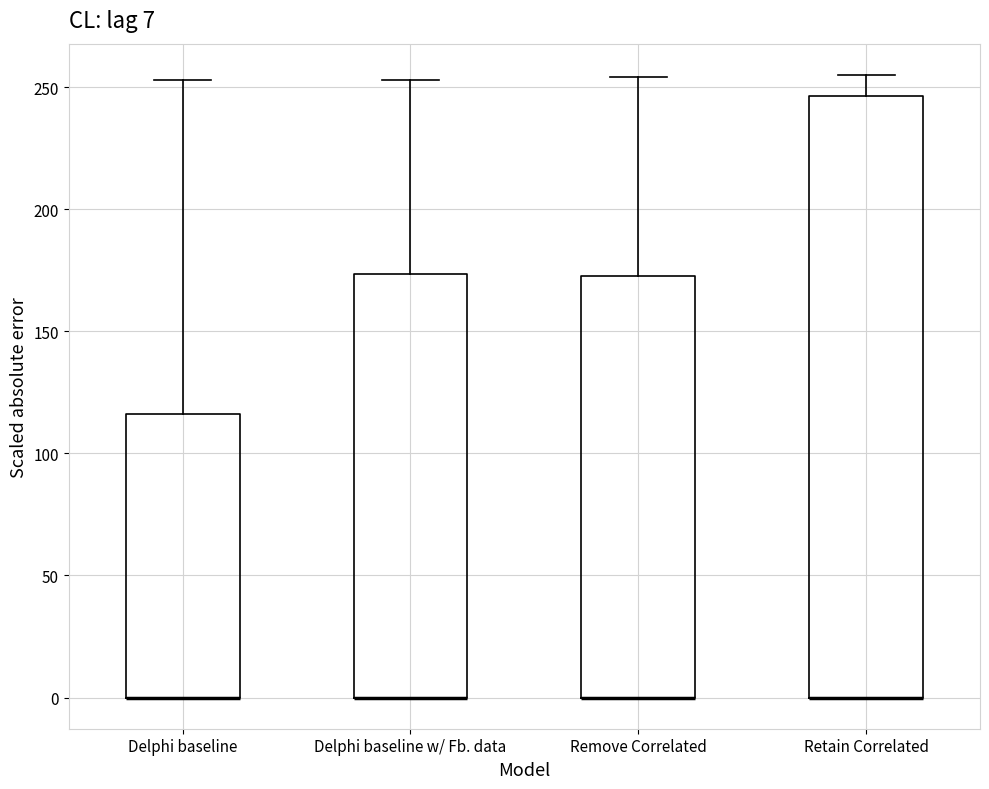

Comparing the boxes themselves (not the whiskers), which one is the tallest?

Retain Correlated